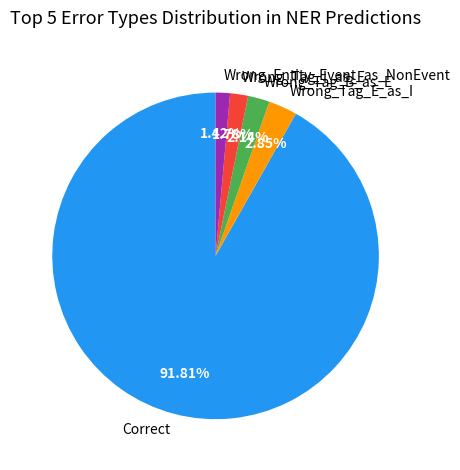

How many segments does this pie chart have?

5